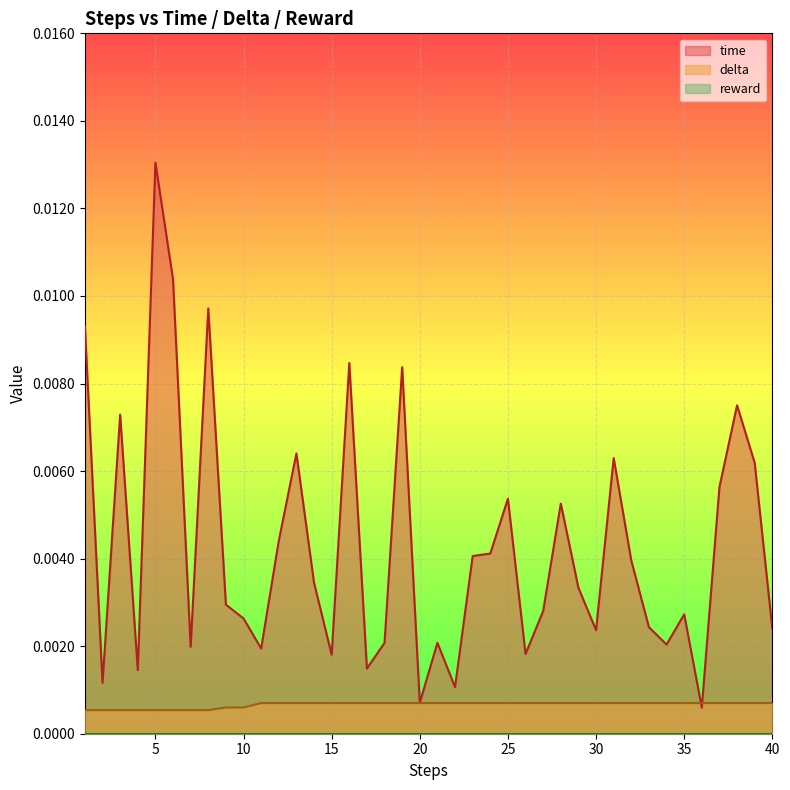

Between 22 and 25, which is larger?

25